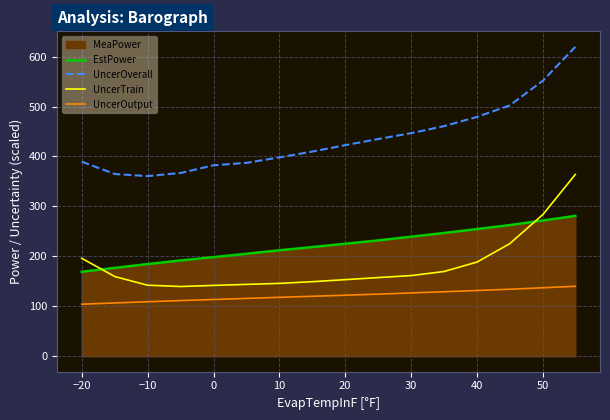

True or false: EstPower and UncerOutput cross at least once.

False